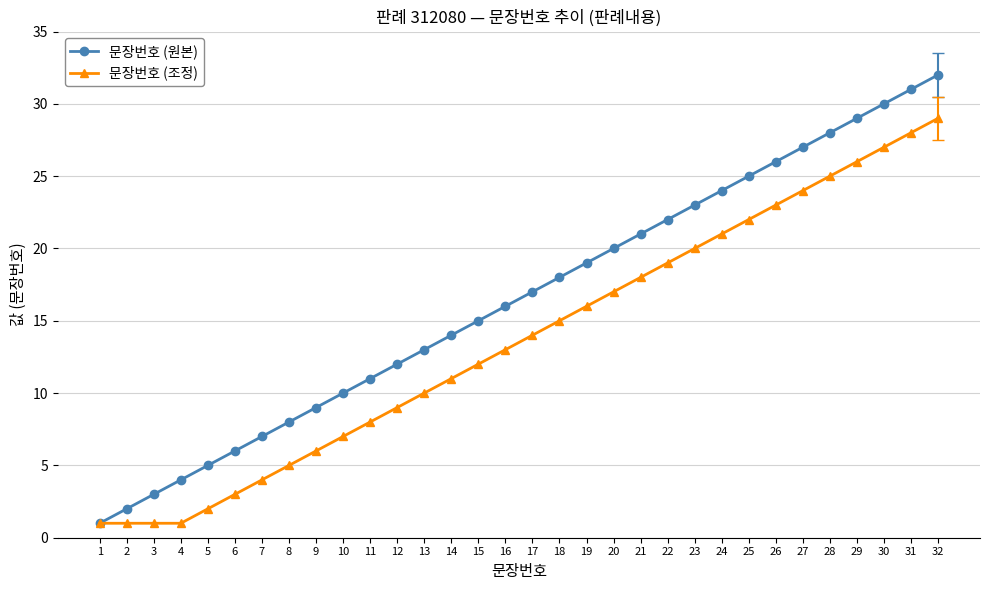

What is the difference between the maximum and minimum values in the 문장번호 (원본) series?

31